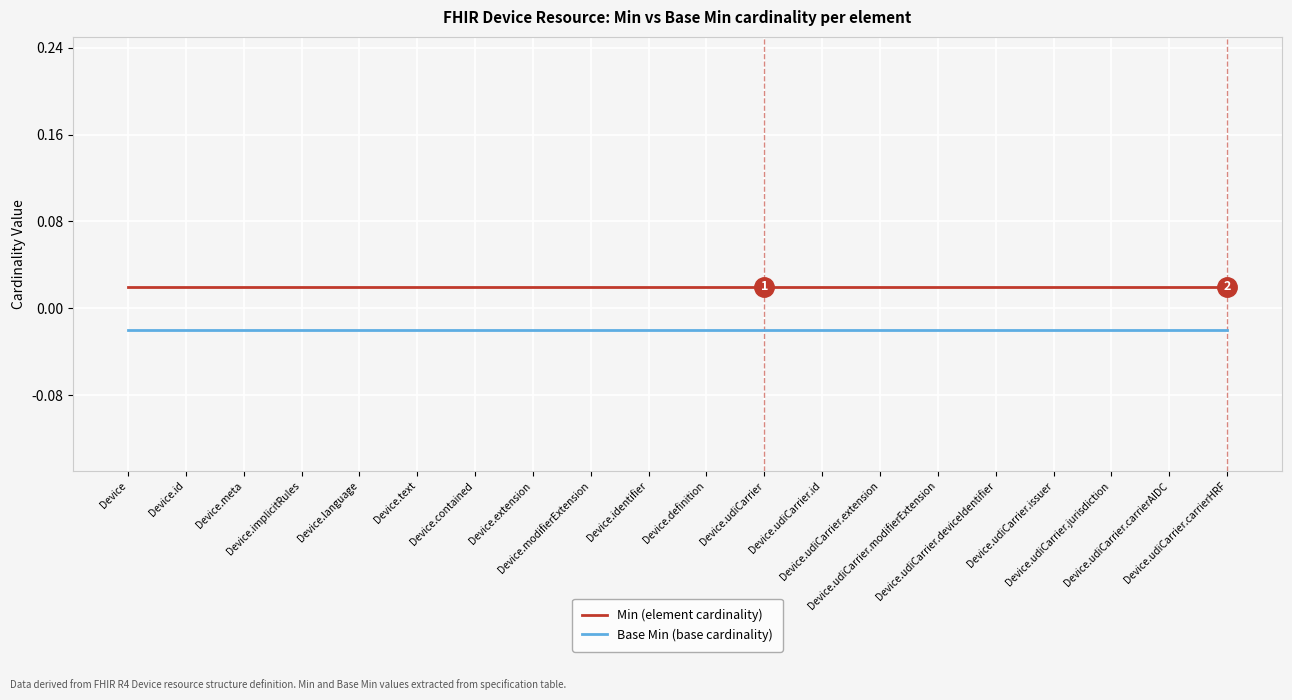

What are all the series names shown in the legend?

Min (element cardinality), Base Min (base cardinality)